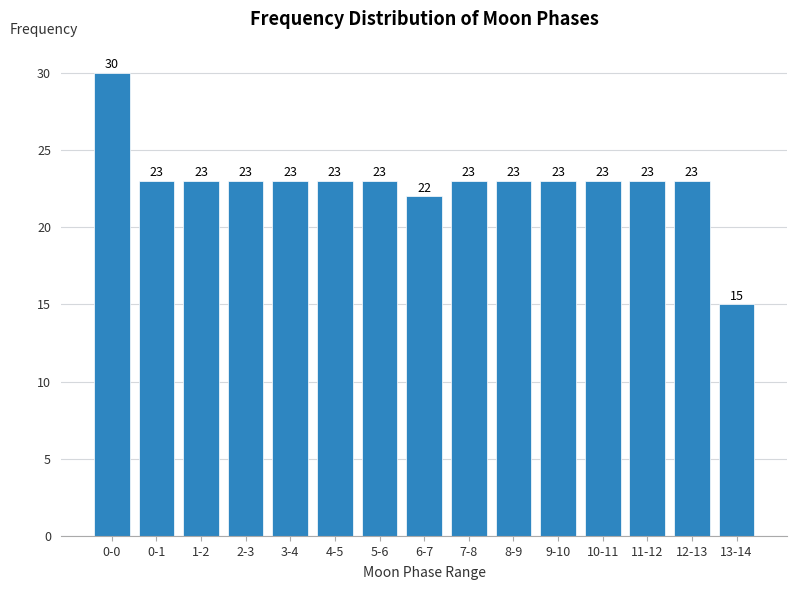

Reading left to right, transcribe all the data shown in this chart.

30	23	23	23	23	23	23	22	23	23	23	23	23	23	15